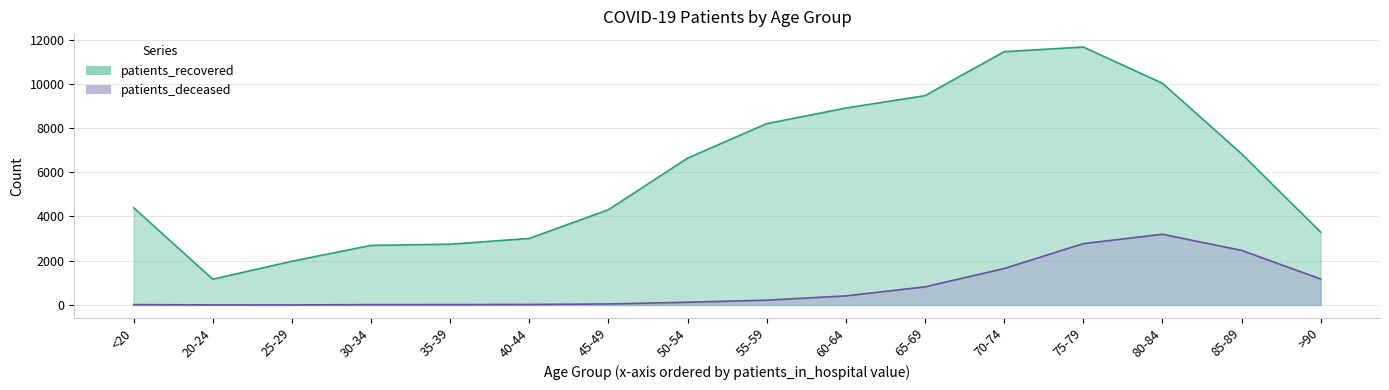

What is the difference between the maximum and minimum values in the patients_recovered series?

10496